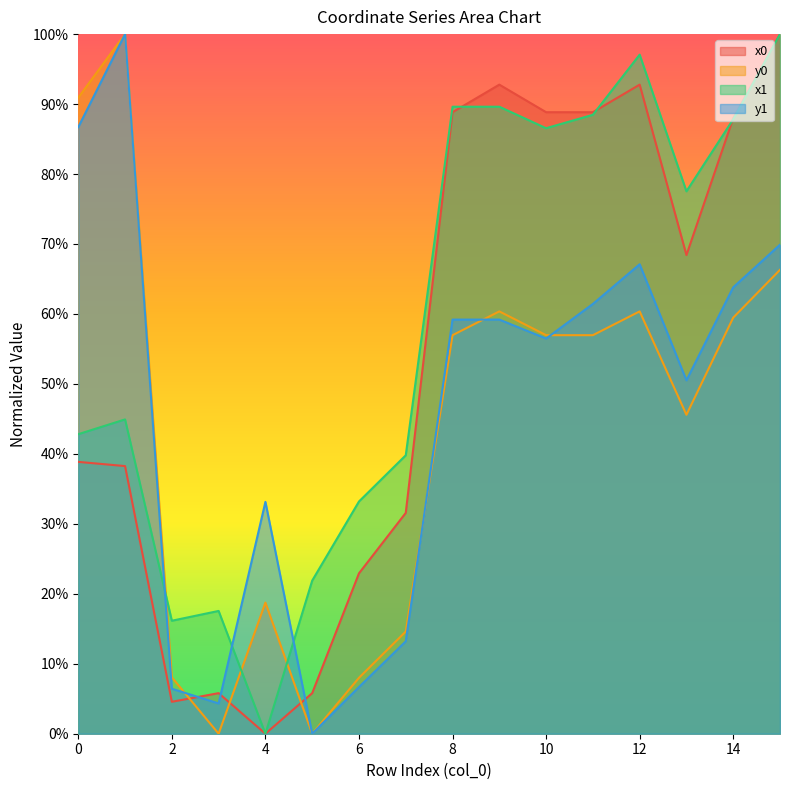

Is the value of y0 at 11 greater than the value of x0 at 10?

No